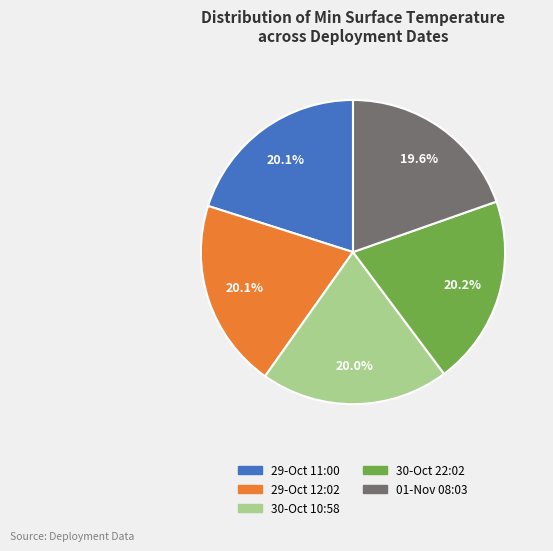

Does 01-Nov 08:03 represent more than half of the total?

No